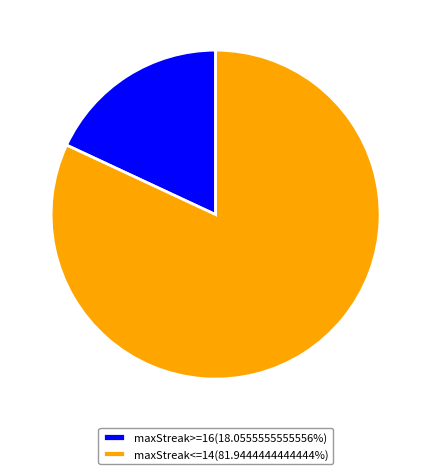

What is the ratio of the value at maxStreak<=14(81.9444444444444%) to the value at maxStreak>=16(18.0555555555556%)?

4.5